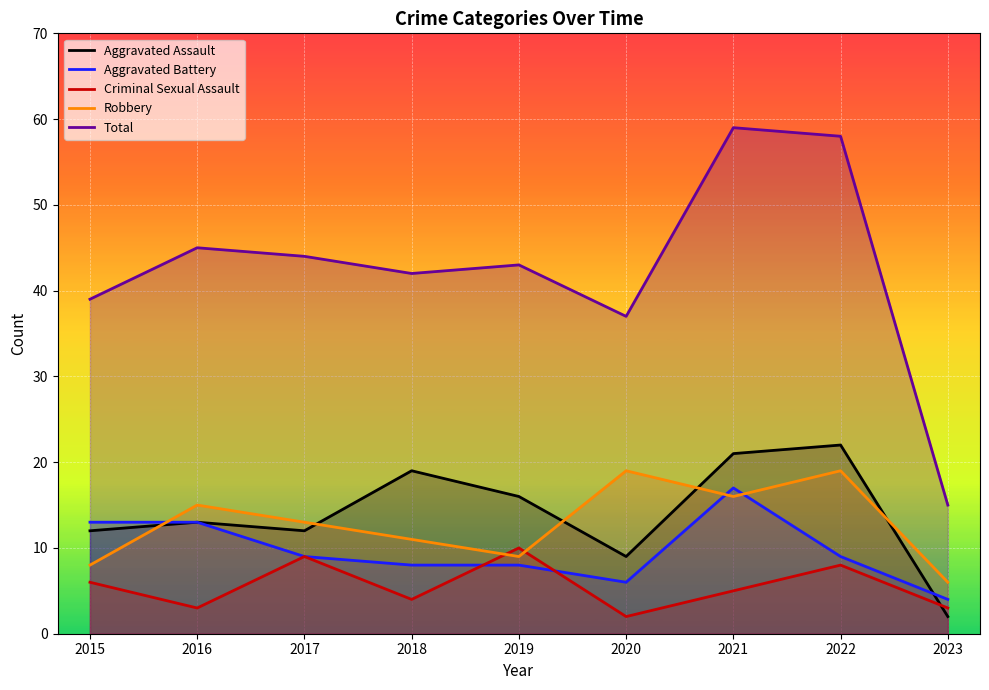

How many interior local peaks does the Aggravated Assault series have?

3